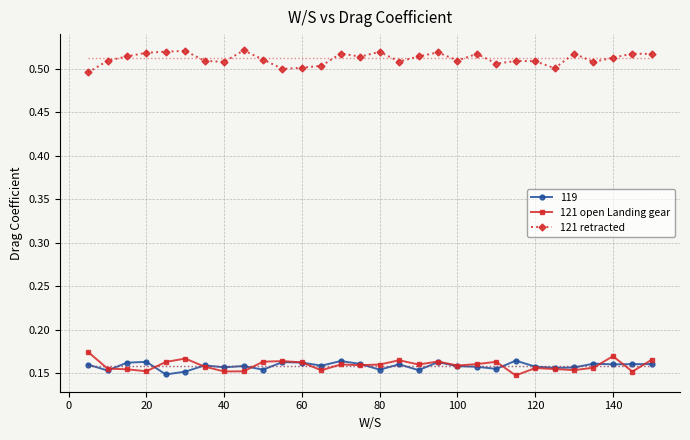

True or false: 121 retracted and 119 cross at least once.

False